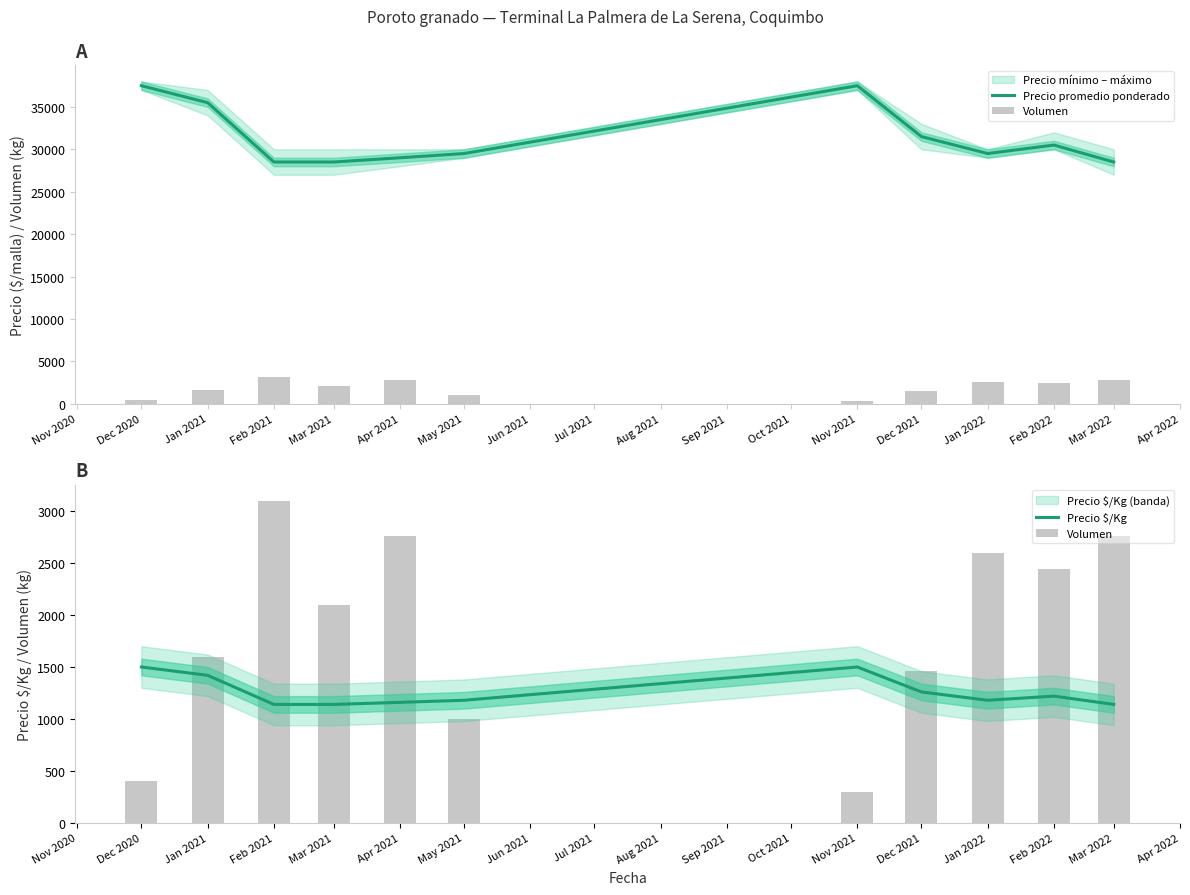

How many values in the Volumen series are below 2100?

5